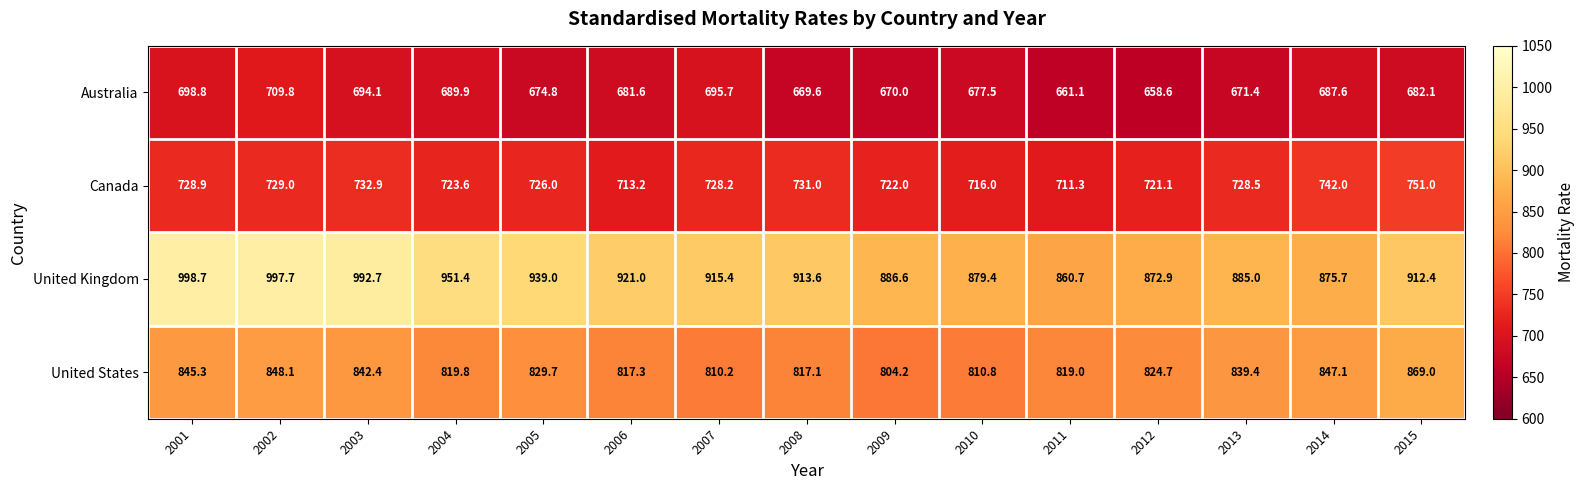

At which label does Canada reach its peak?

2015